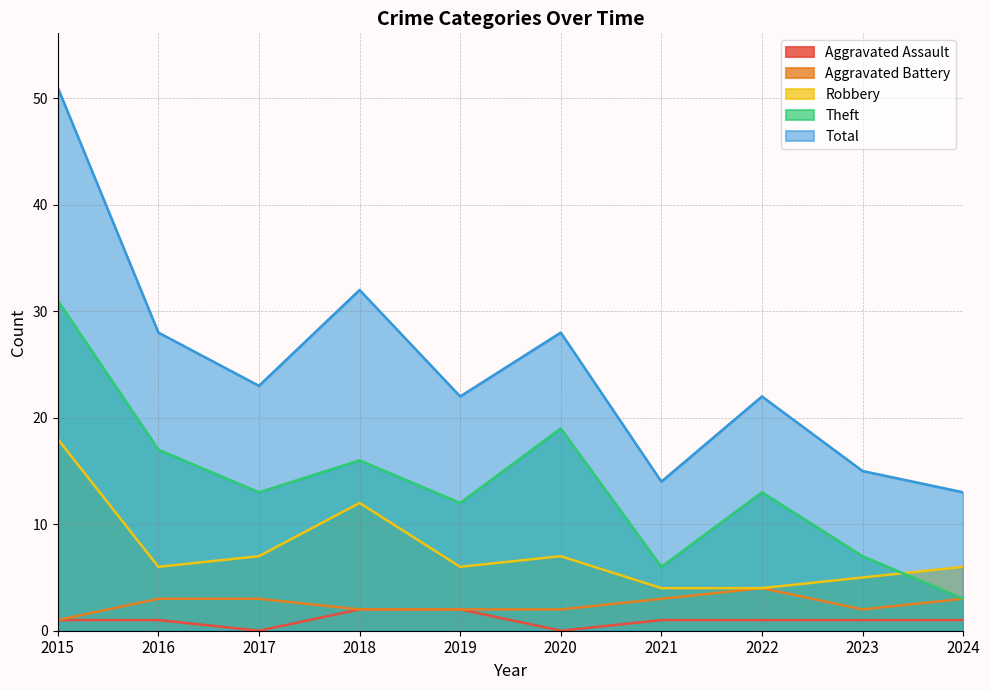

True or false: Aggravated Battery and Theft cross at least once.

False